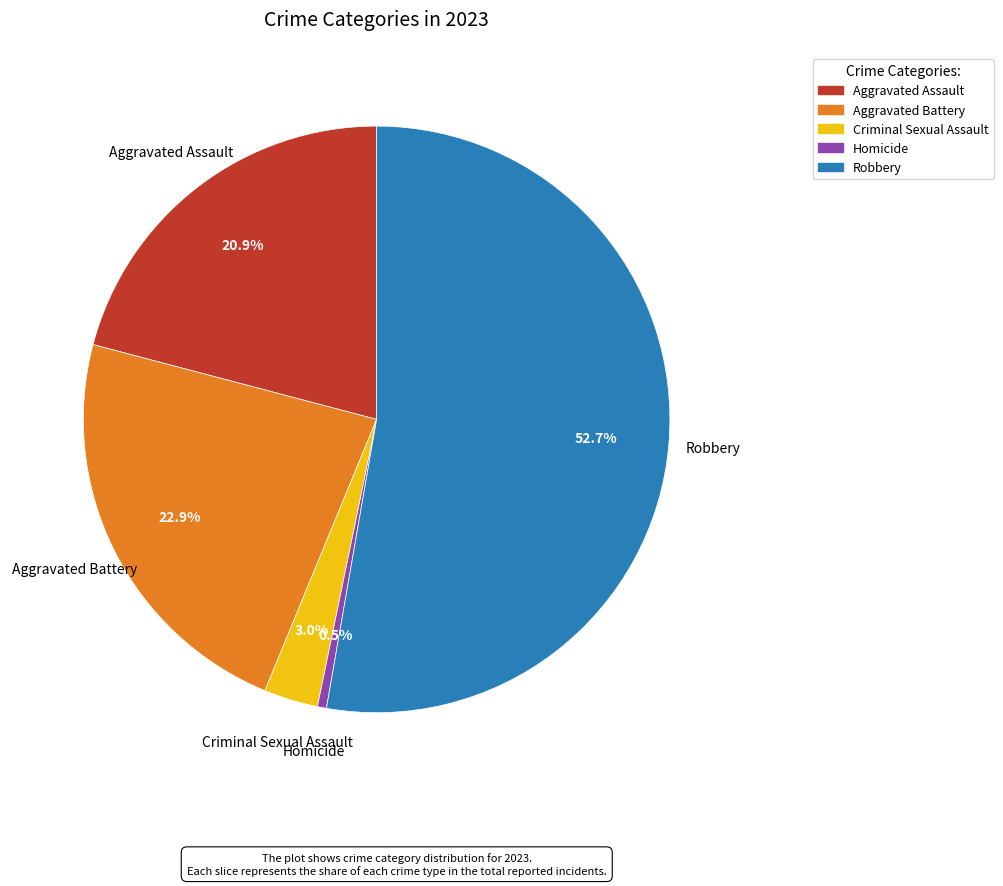

Does Homicide account for over 50% of the chart?

No